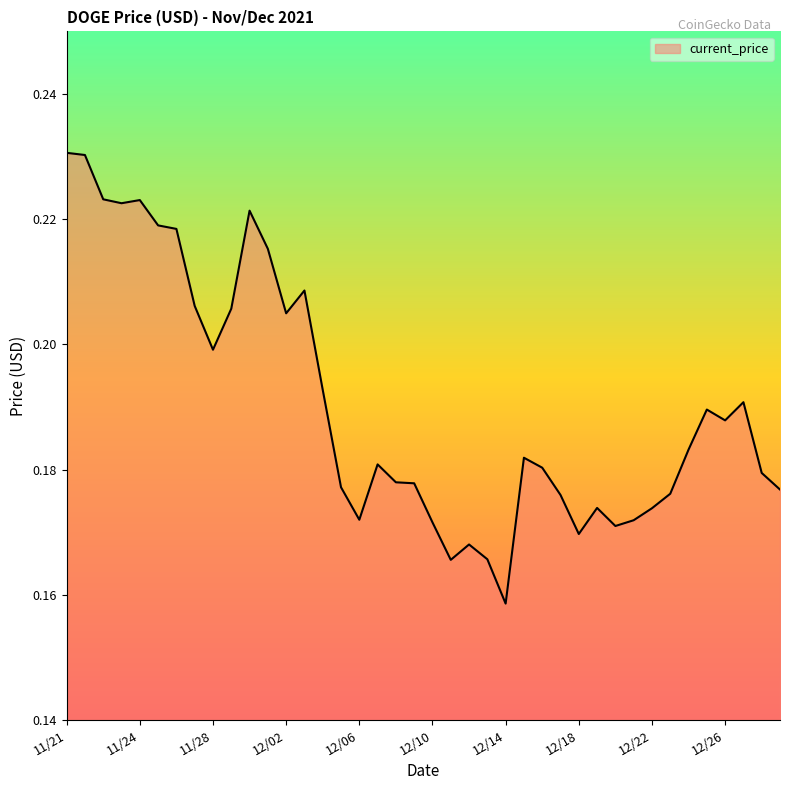

How many lines are shown in the chart?

1